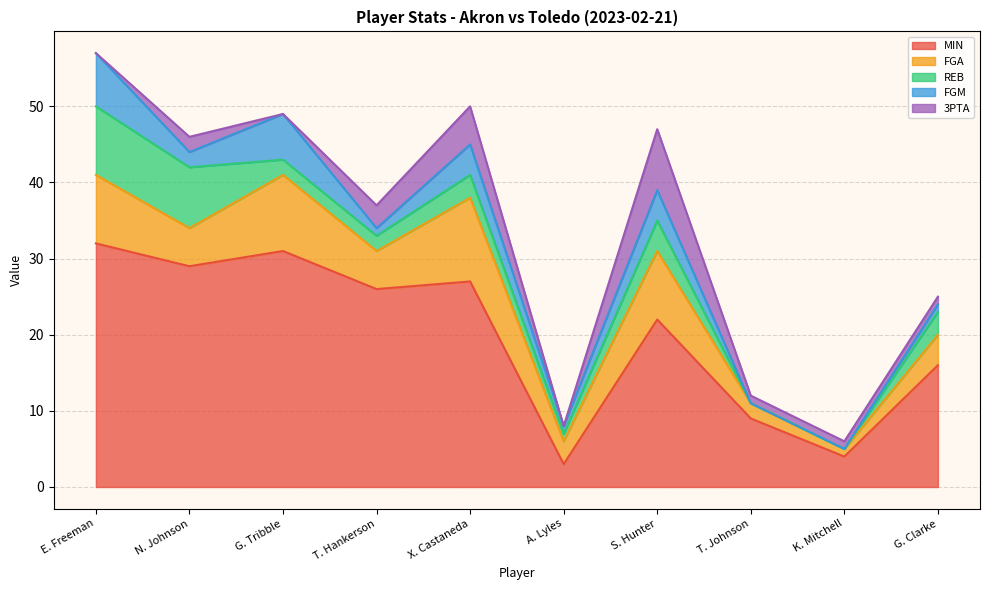

True or false: MIN and REB cross at least once.

False